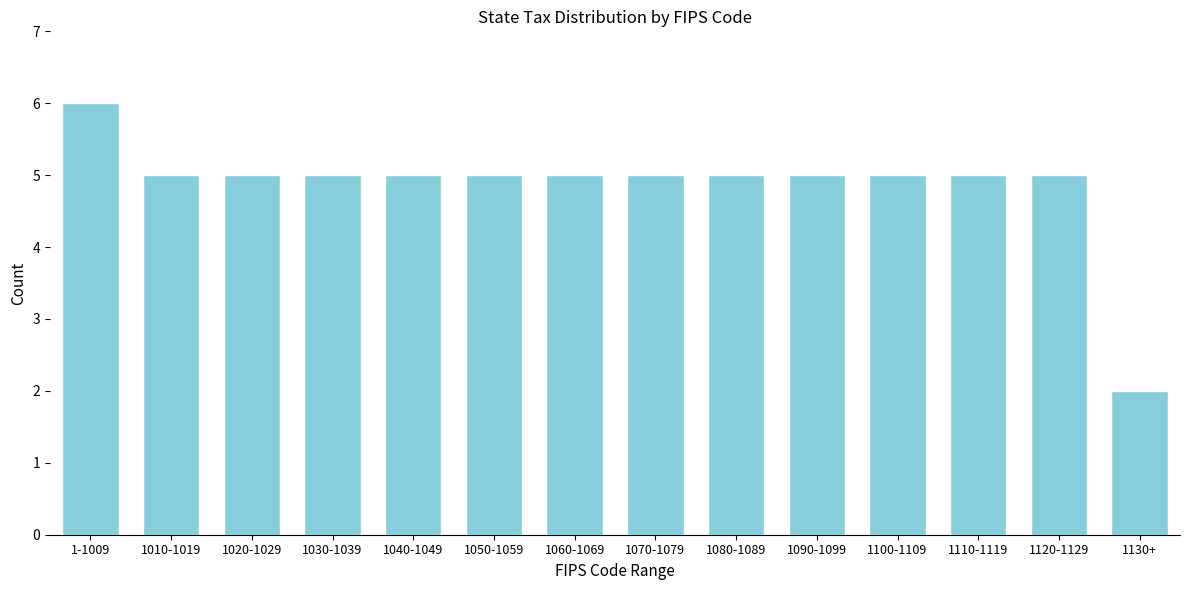

Reading right to left, list all the values displayed in this chart.

2	5	5	5	5	5	5	5	5	5	5	5	5	6